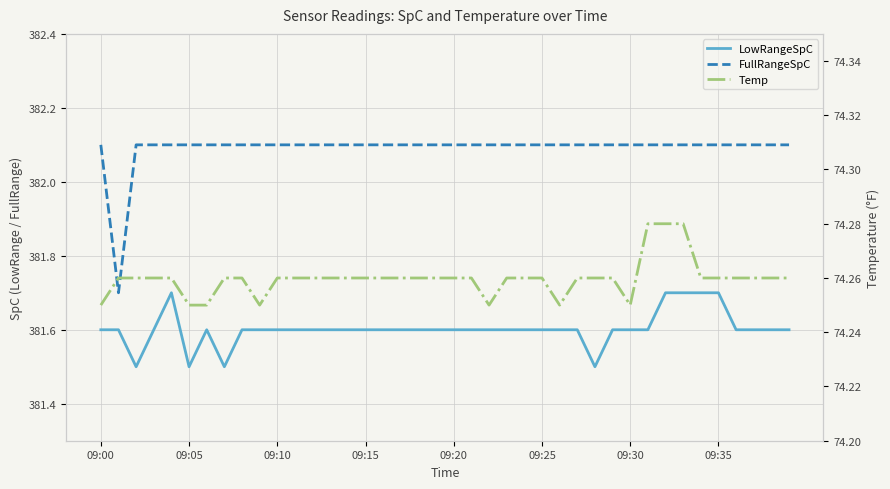

Is the value of FullRangeSpC at 8 greater than the value of LowRangeSpC at 19?

Yes